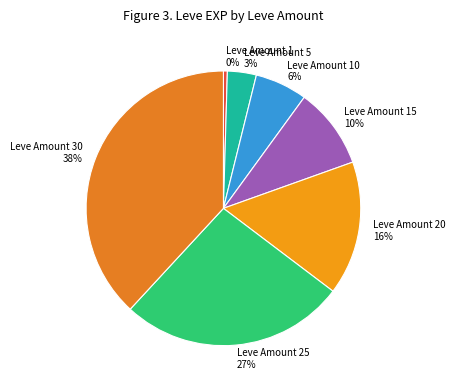

How many segments does this pie chart have?

7